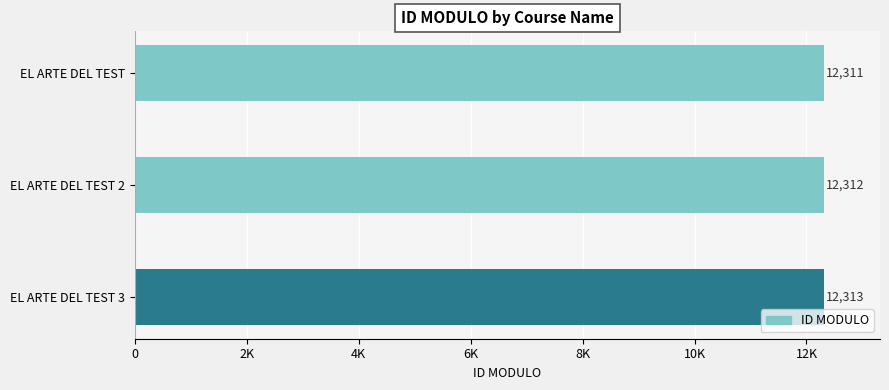

List the labels in order of value, smallest first.

EL ARTE DEL TEST, EL ARTE DEL TEST 2, EL ARTE DEL TEST 3